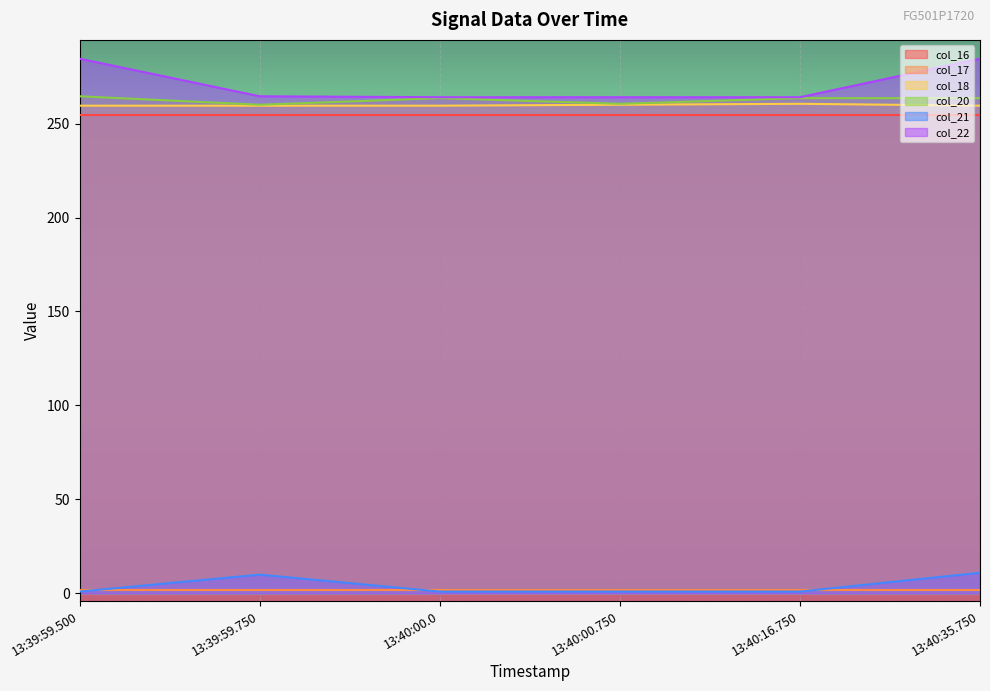

What is the spread (max minus min) of values at 13:40:00.750?

263.0